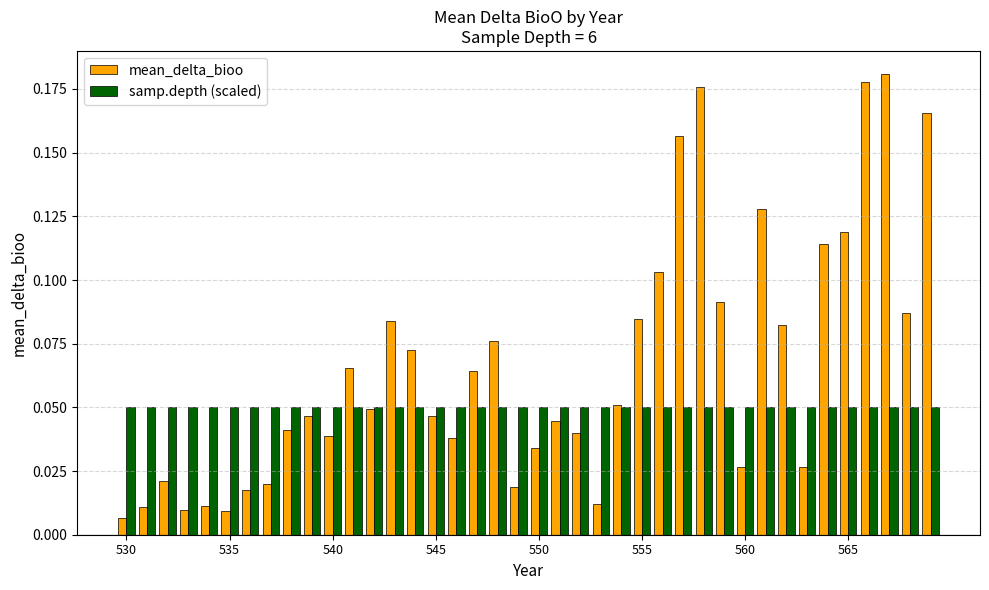

Count the number of categories in the chart.

40